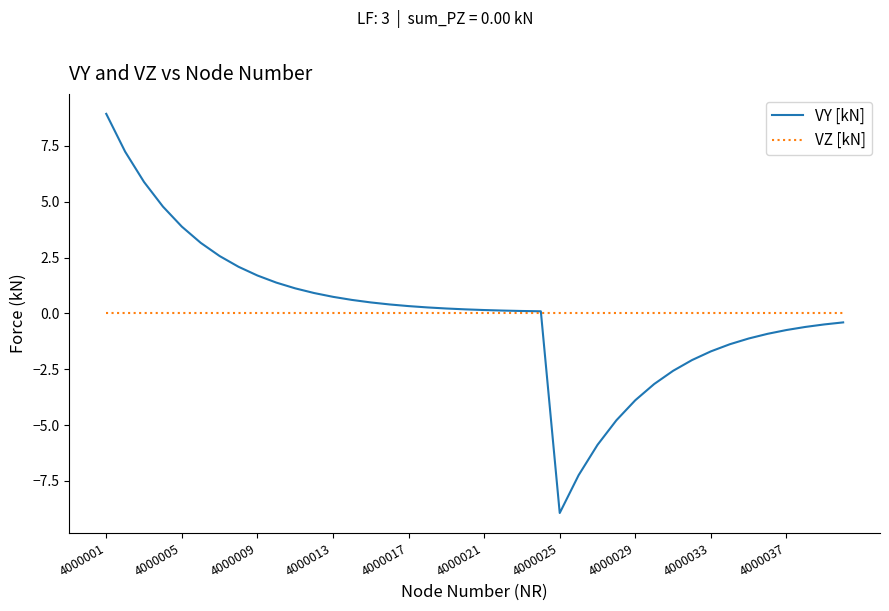

Which series has the largest range (max minus min)?

VY [kN]